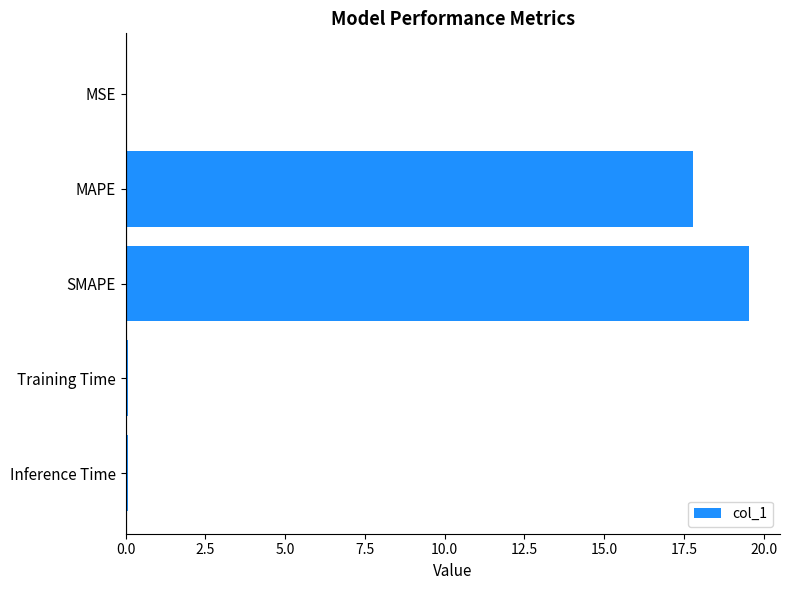

Between Inference Time and MAPE, which is larger?

MAPE